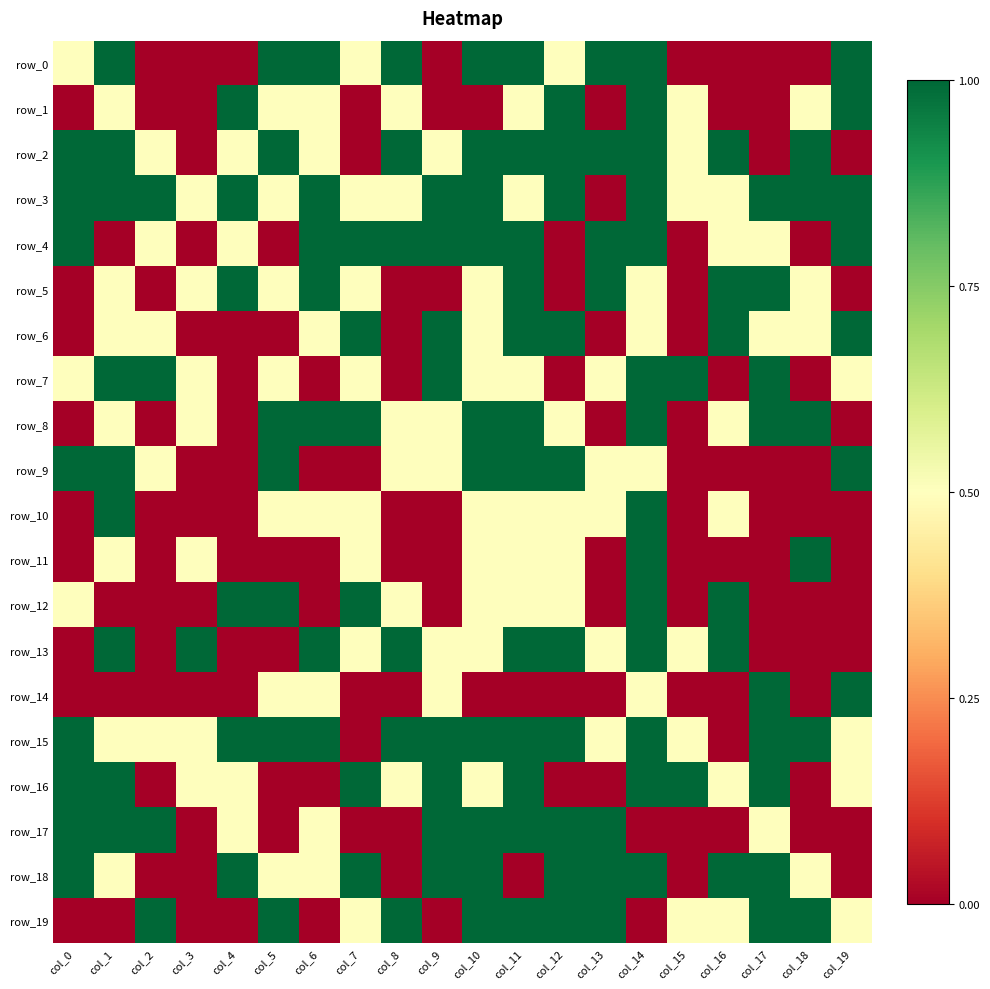

At col_2, list the series in order from smallest to largest.

row_0, row_1, row_5, row_8, row_10, row_11, row_12, row_13, row_14, row_16, row_18, row_2, row_4, row_6, row_9, row_15, row_3, row_7, row_17, row_19